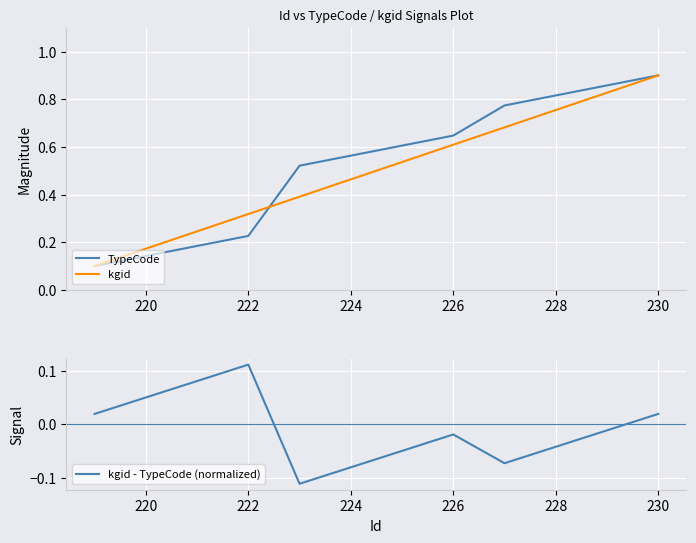

Reading left to right, extract all data points from this chart.

TypeCode: 0.1	0.1	0.2	0.2	0.5	0.6	0.6	0.6	0.8	0.8	0.9	0.9
kgid: 0.1	0.2	0.2	0.3	0.4	0.5	0.5	0.6	0.7	0.8	0.8	0.9
kgid - TypeCode (normalized): 0.0	0.0	0.1	0.1	-0.1	-0.1	-0.0	-0.0	-0.1	-0.0	-0.0	0.0